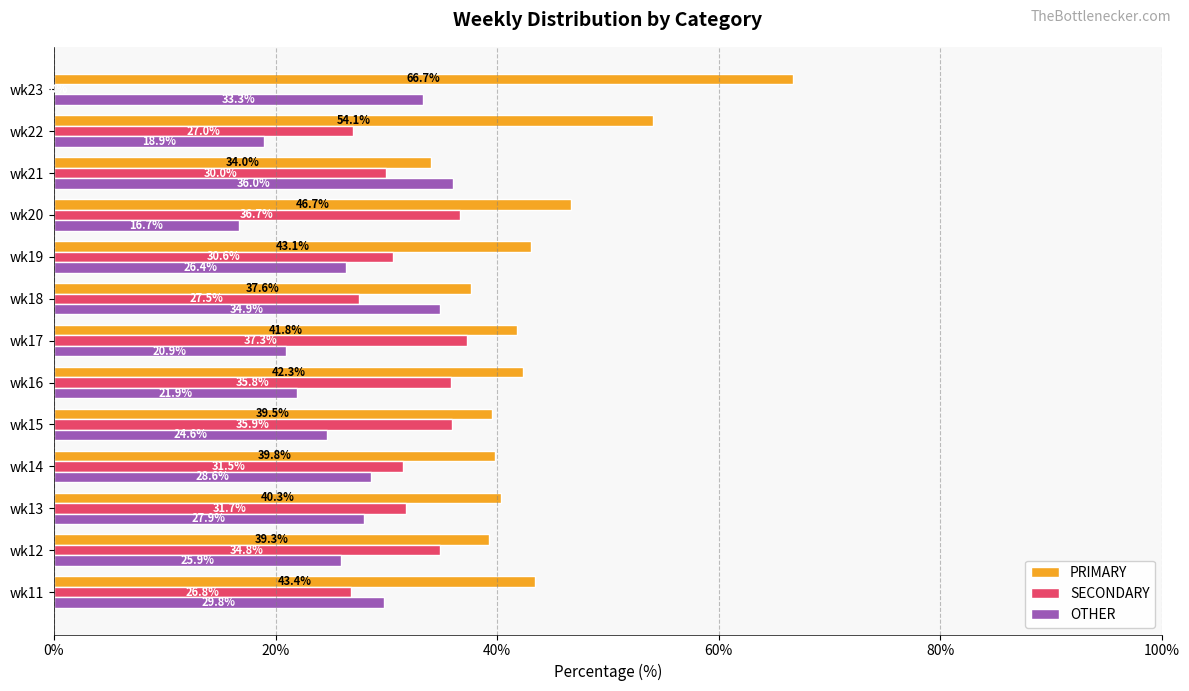

What is the sum of the SECONDARY values at wk14 and wk20?

68.2